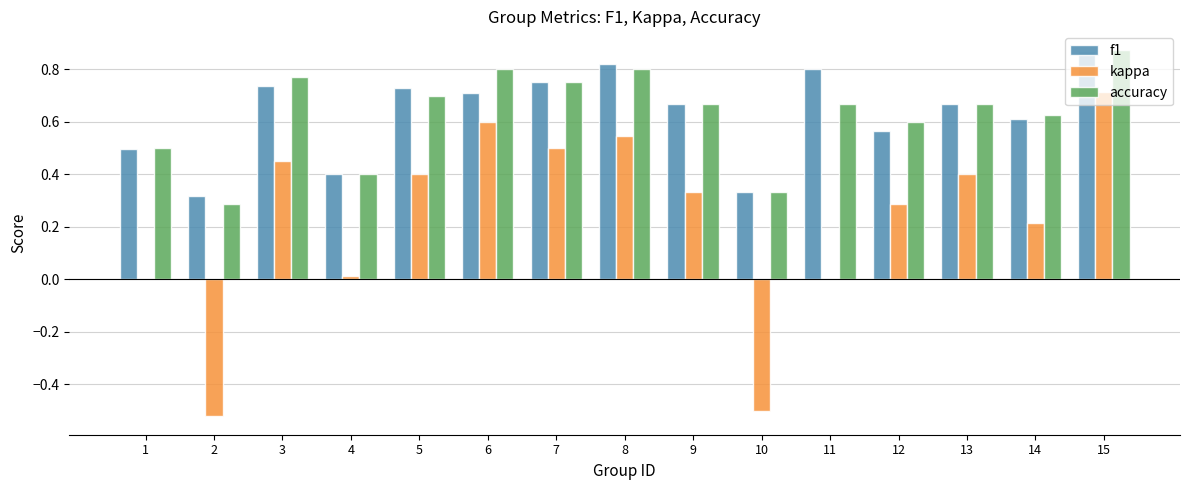

Between 2 and 7, which series saw the biggest shift?

kappa